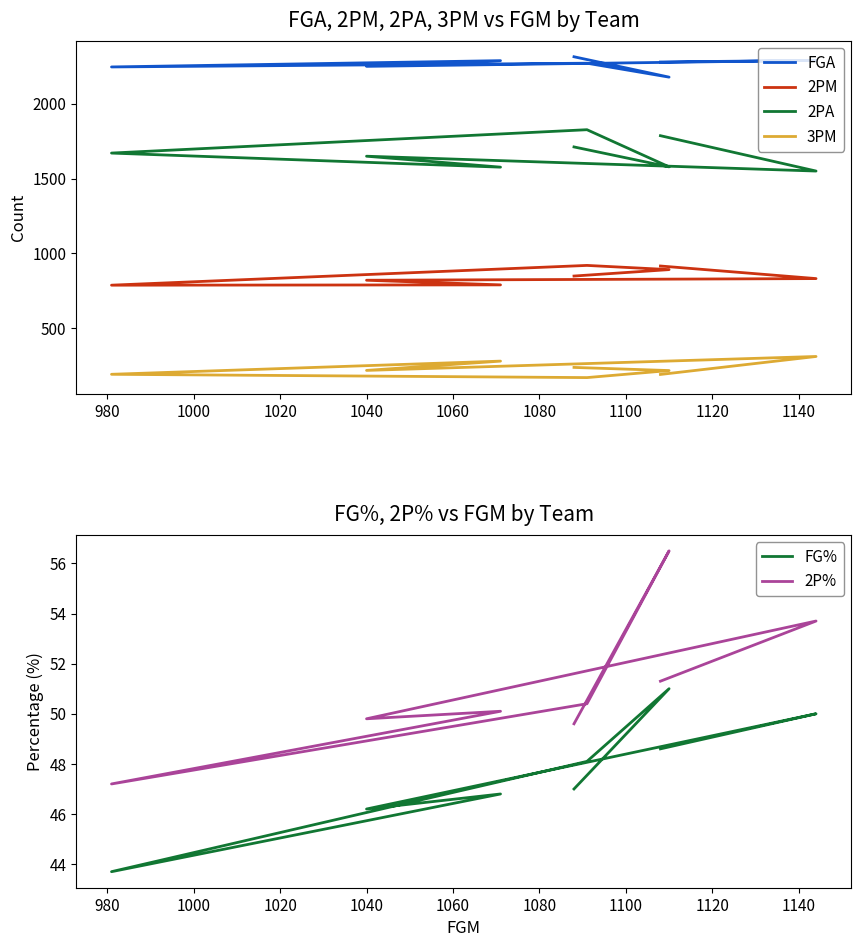

Count the number of data series in this chart.

6